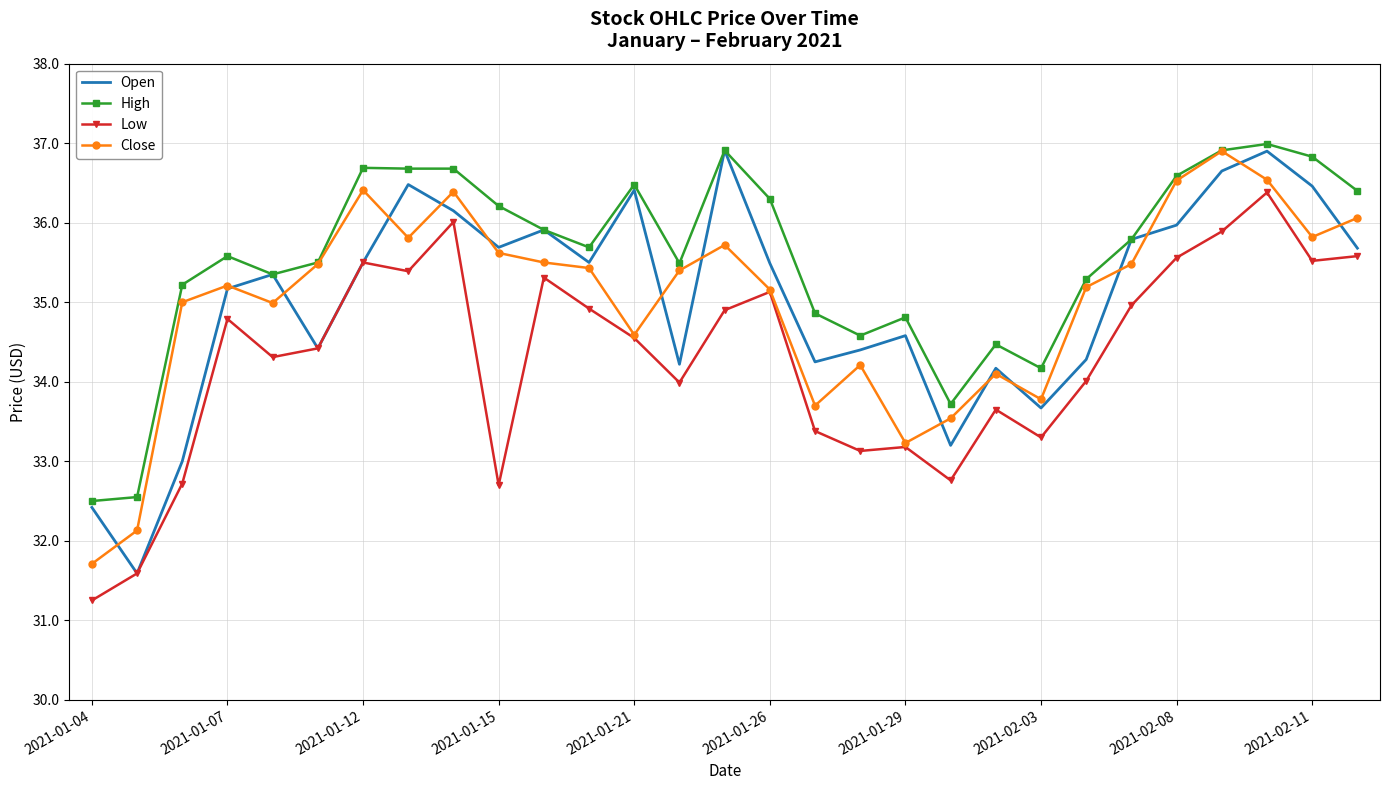

How many intersections are there between Close and Open?

15